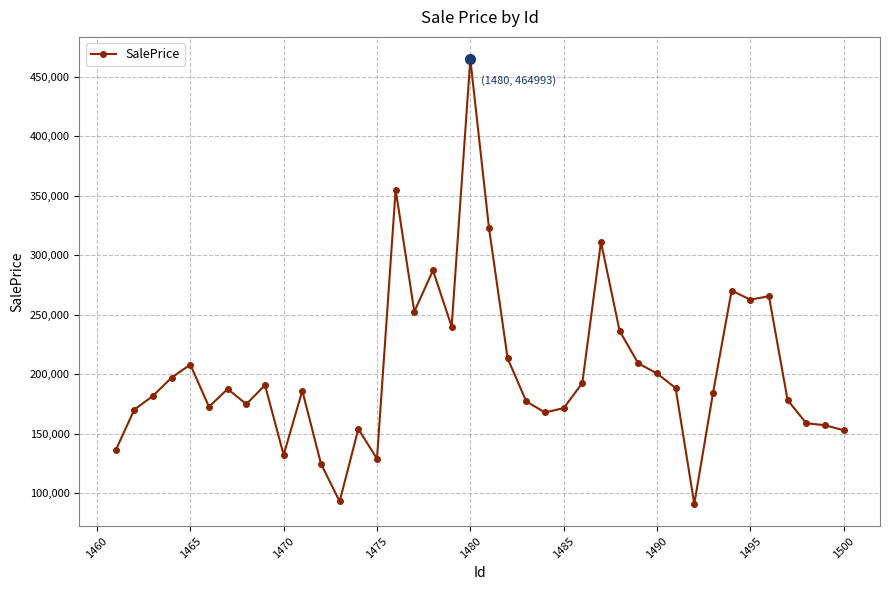

How many data points are less than 187503?

20